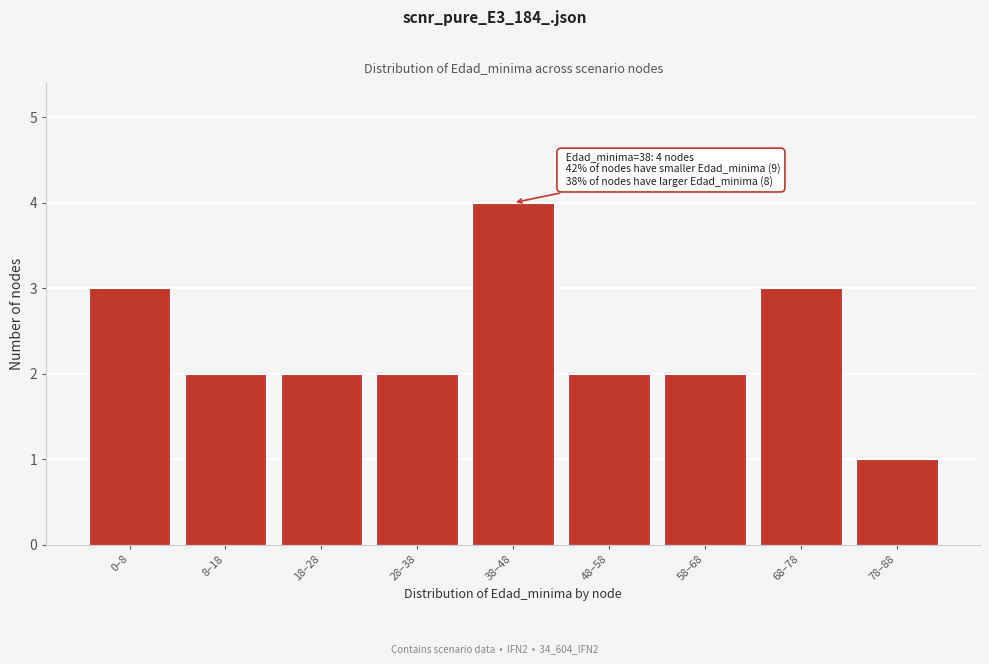

Reading left to right, transcribe all the data shown in this chart.

3	2	2	2	4	2	2	3	1